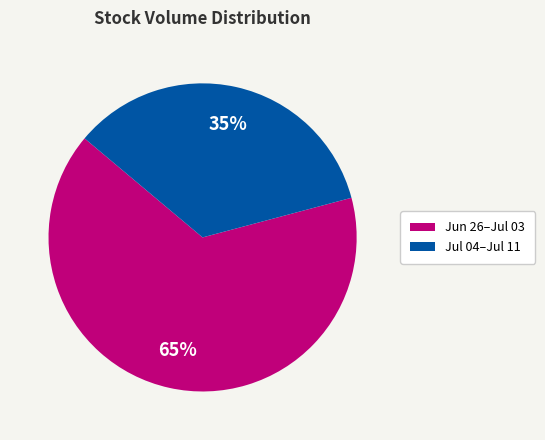

To the nearest percent, what is the average slice percentage?

50%